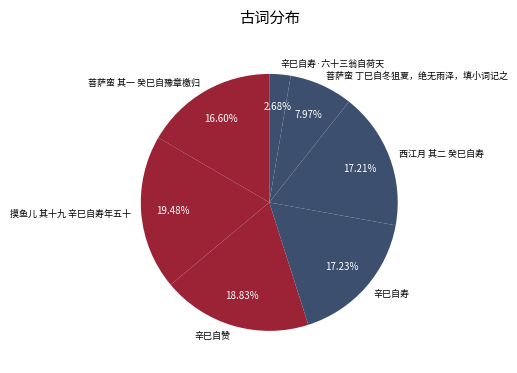

Is there any slice that represents more than half of the pie?

No